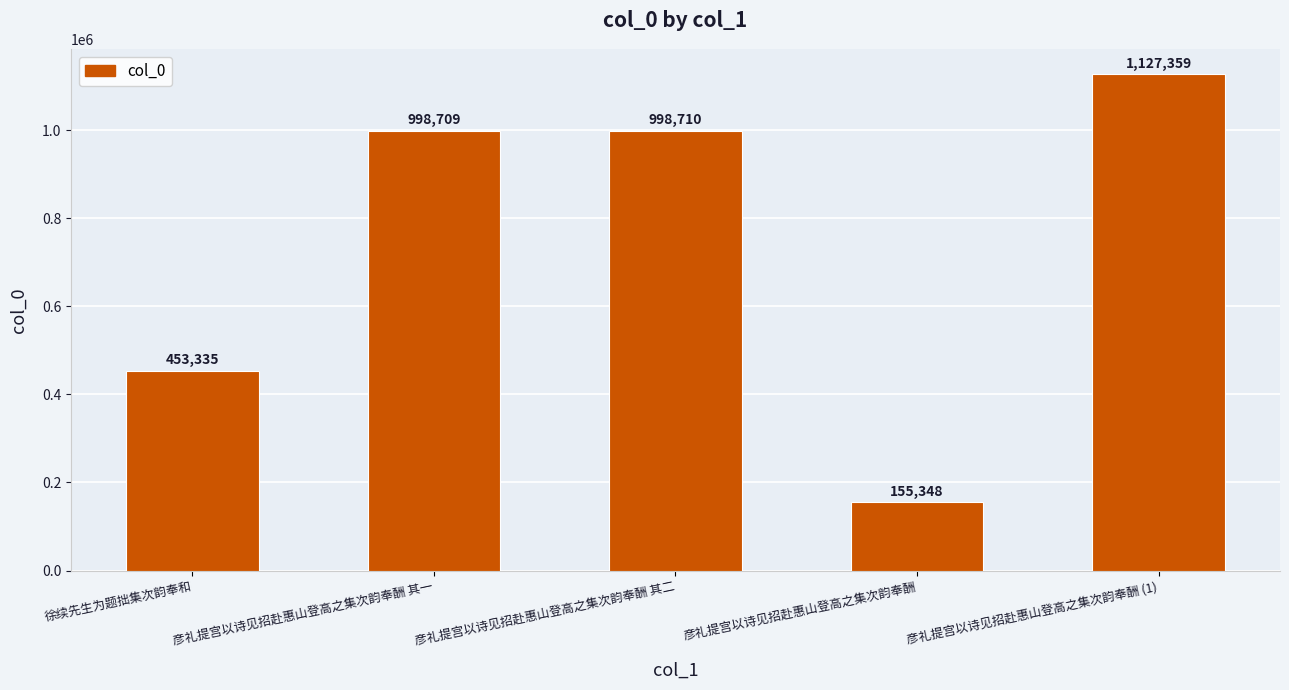

What is the difference between the maximum and minimum values?

972011